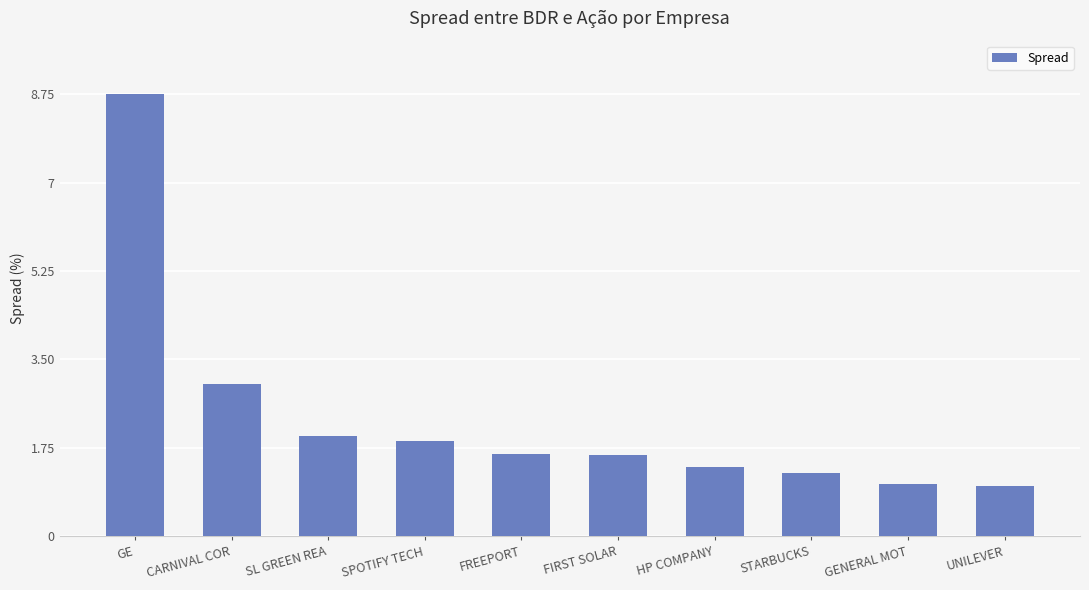

What is the label of the 8th bar from the left?

STARBUCKS